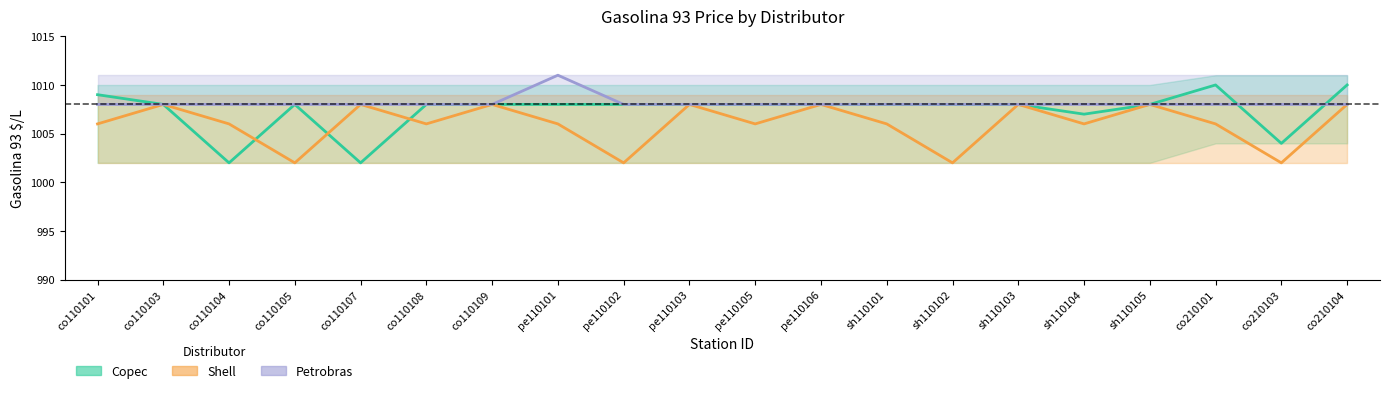

Which series ends up on top after the final intersection of Petrobras and Copec?

Copec